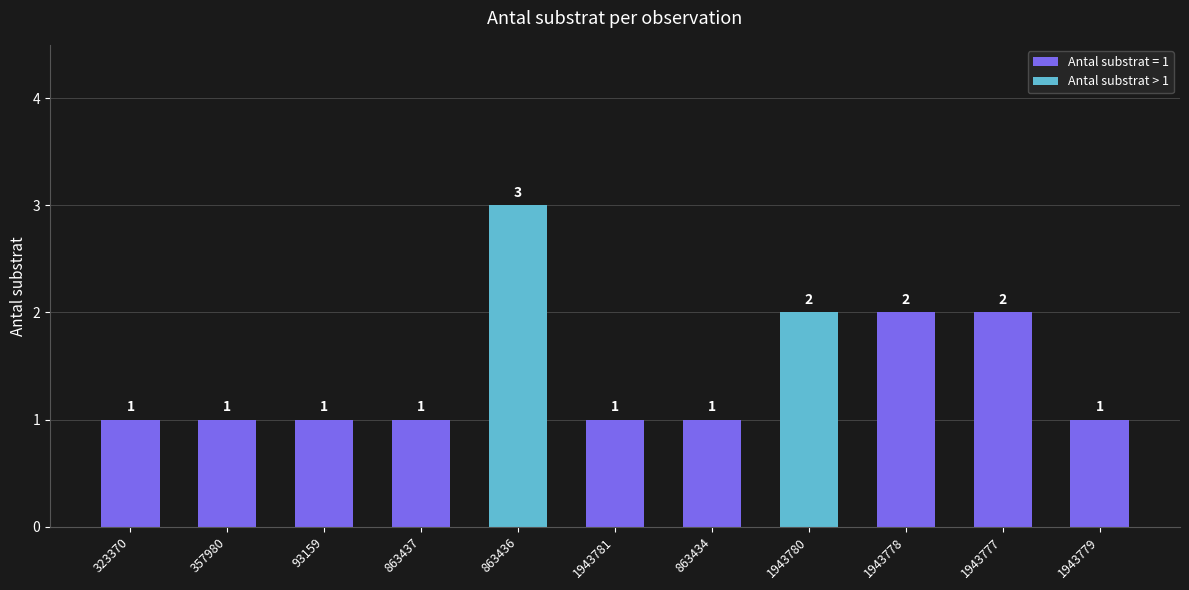

Reading left to right, list all the values displayed in this chart.

323370=1	357980=1	93159=1	863437=1	863436=3	1943781=1	863434=1	1943780=2	1943778=2	1943777=2	1943779=1